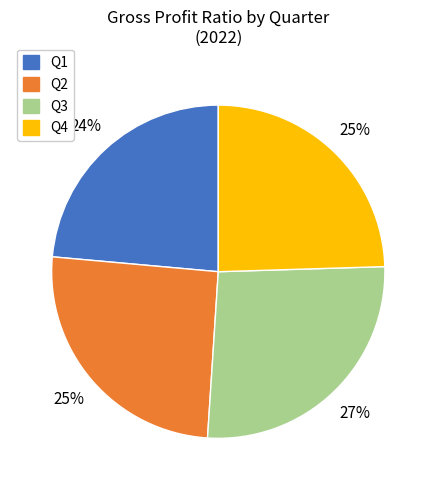

Count the number of slices in the pie.

4